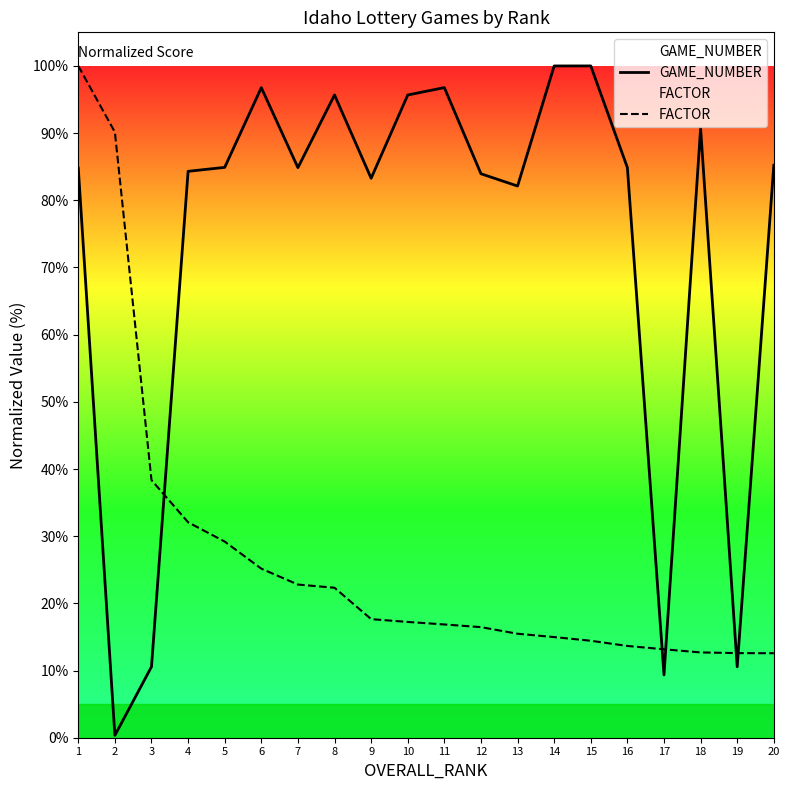

Where is the first local minimum for GAME_NUMBER?

2